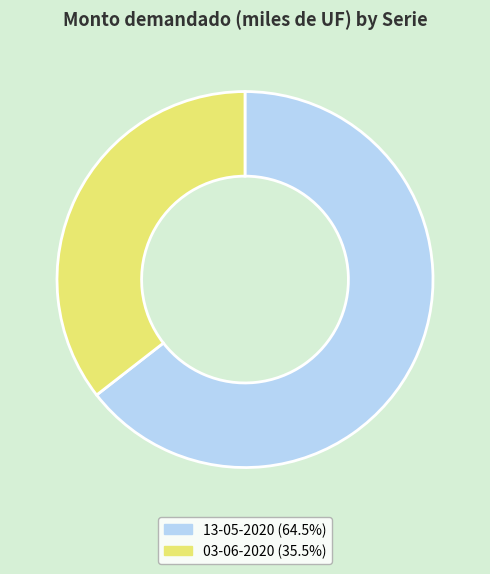

Is the sum of 03-06-2020 (35.5%) and 13-05-2020 (64.5%) greater than half?

Yes